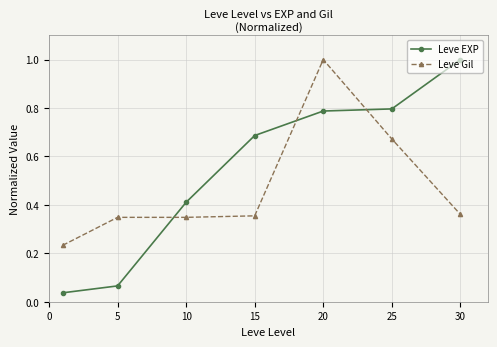

What is the greatest value displayed?

1.0